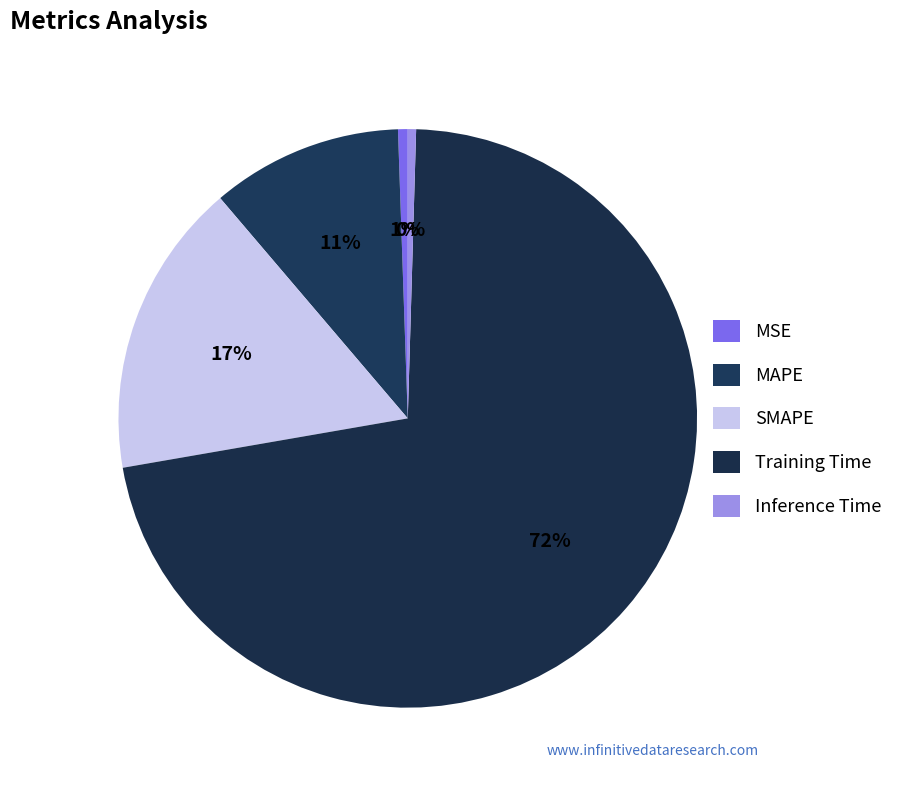

How many slices are in this pie chart?

5